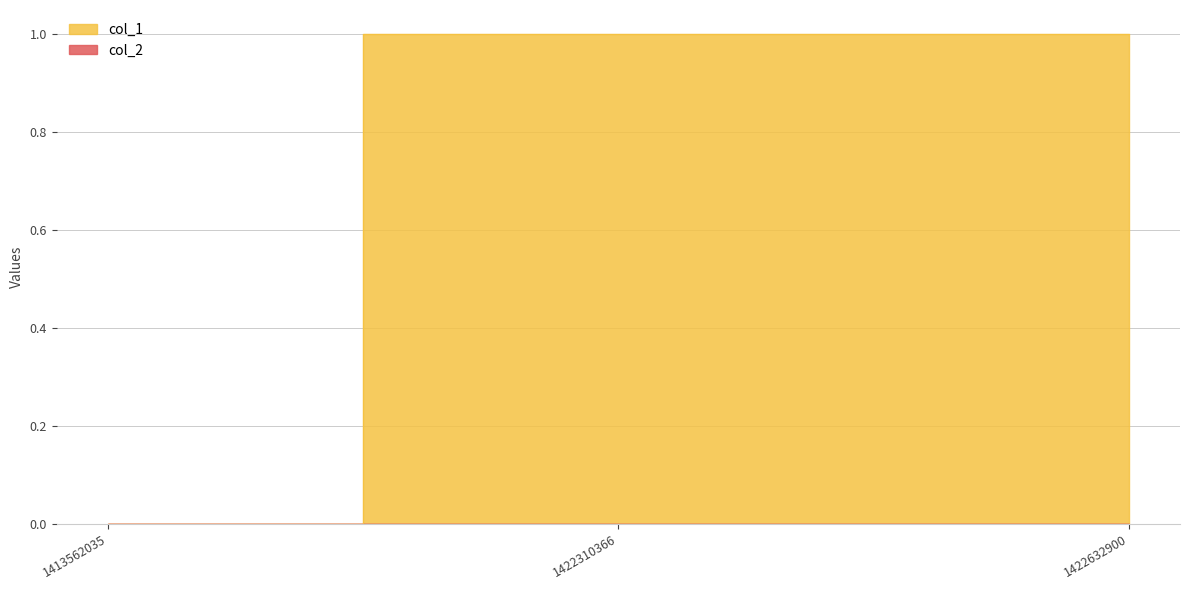

What is the value of the 3rd point from the left?

1